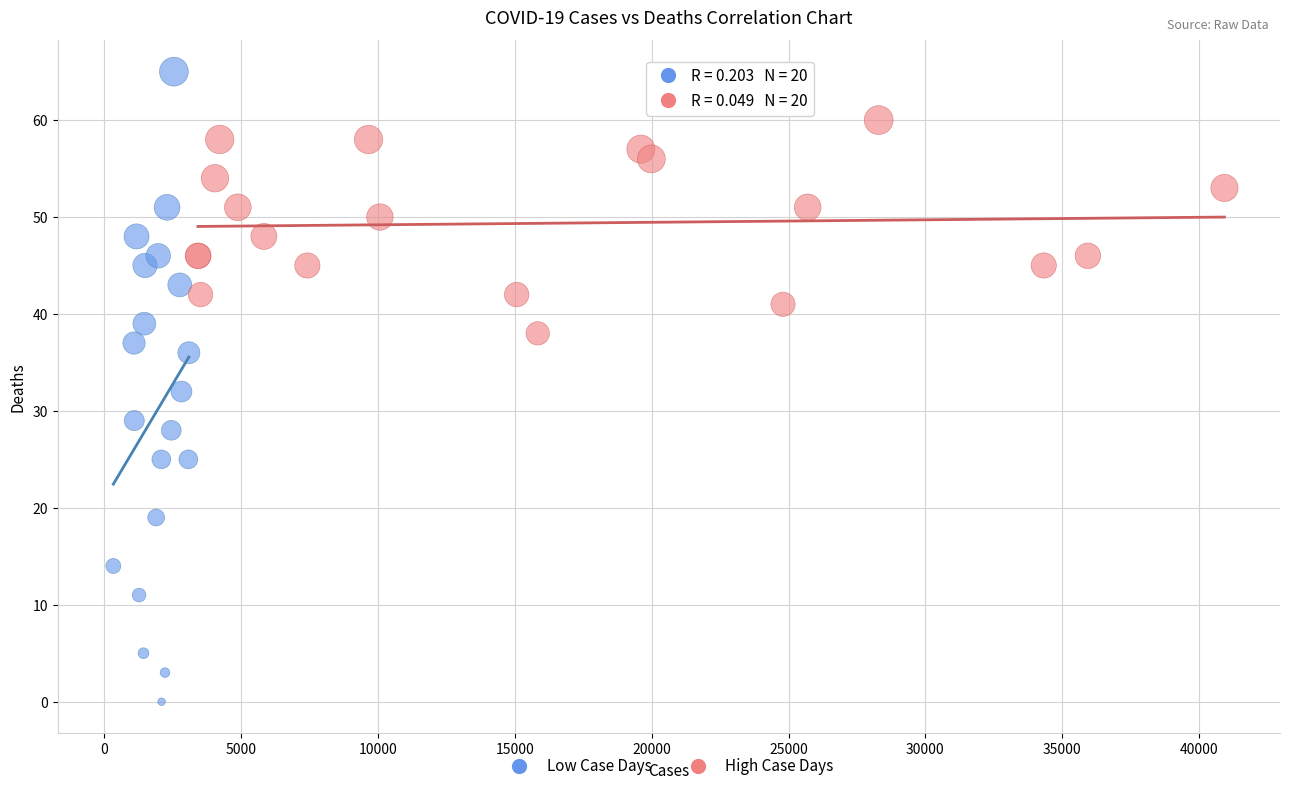

Which series contains the lowest Y value?

Low Case Days